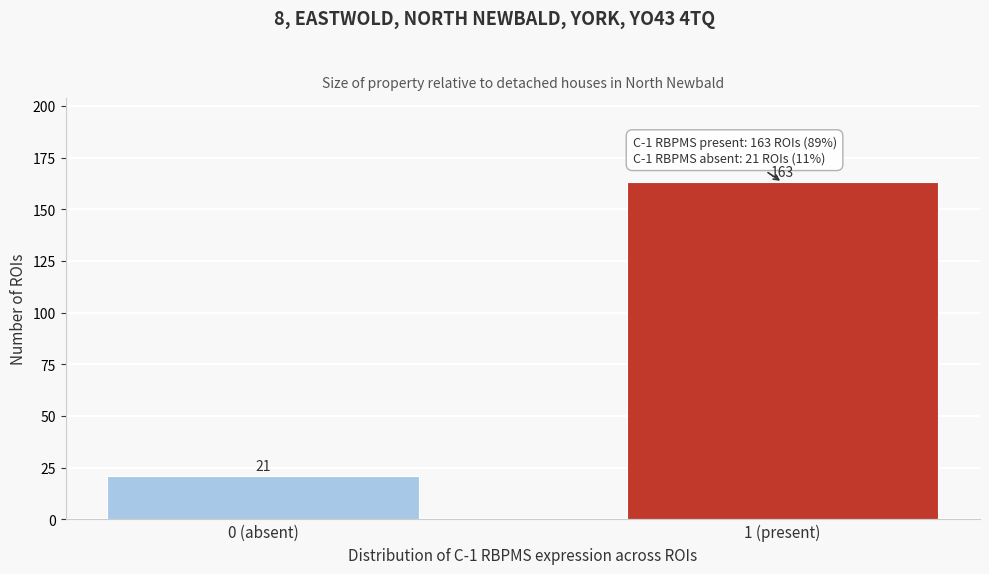

Reading right to left, what are all the values shown in this chart?

163	21